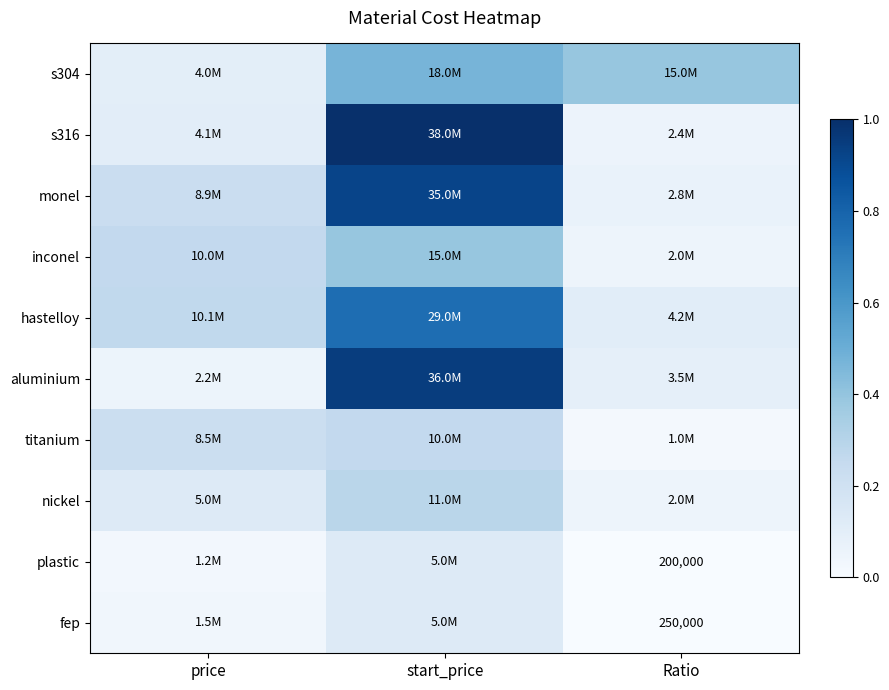

At Ratio, list the series in order from smallest to largest.

plastic, fep, titanium, inconel, nickel, s316, monel, aluminium, hastelloy, s304